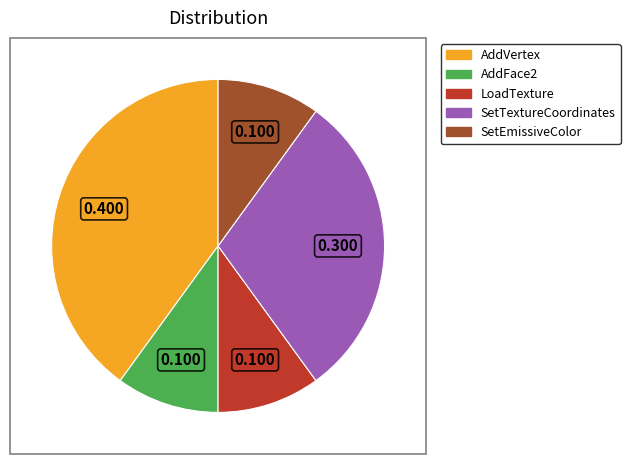

Combined, do SetEmissiveColor and LoadTexture account for over 50%?

No